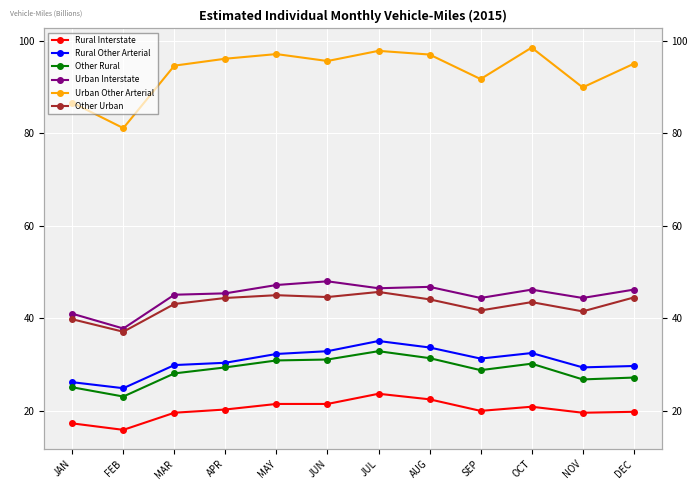

What is the difference between the Urban Interstate values at FEB and OCT?

8.4